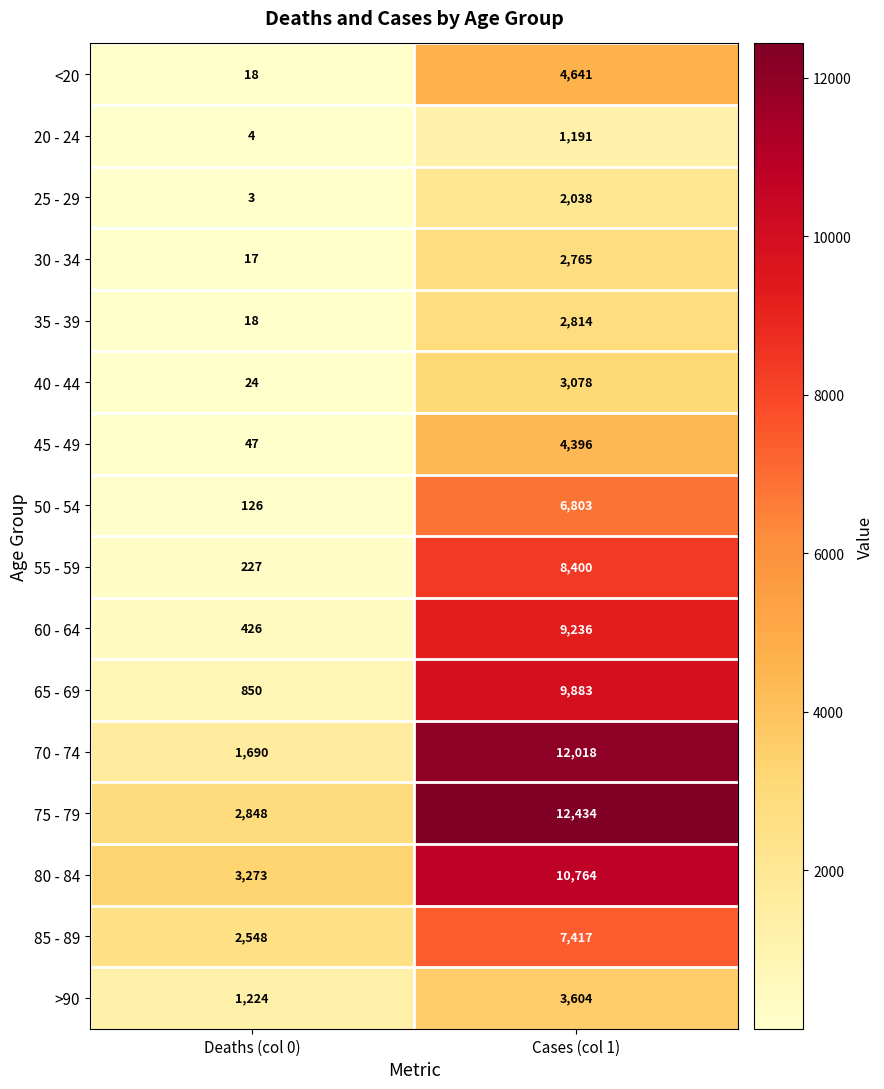

Where is >90 nearest to the value 2414?

Deaths (col 0)